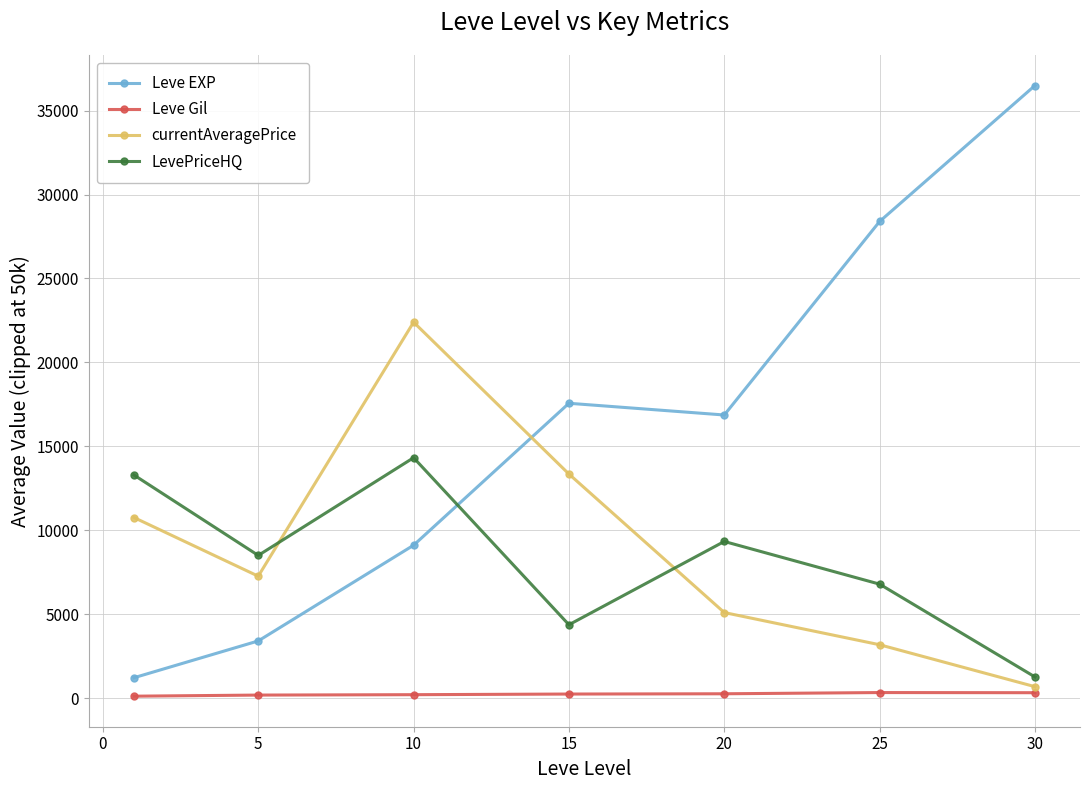

What is the value of the currentAveragePrice point at the 5th from the left?

5096.1